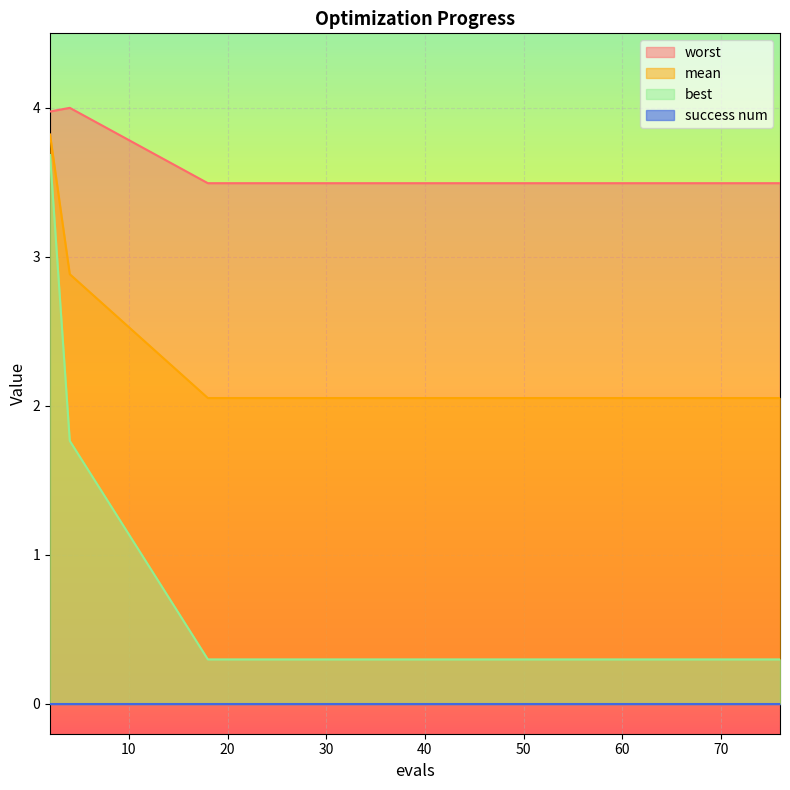

Is it true that worst equals 2.5 at 2?

False